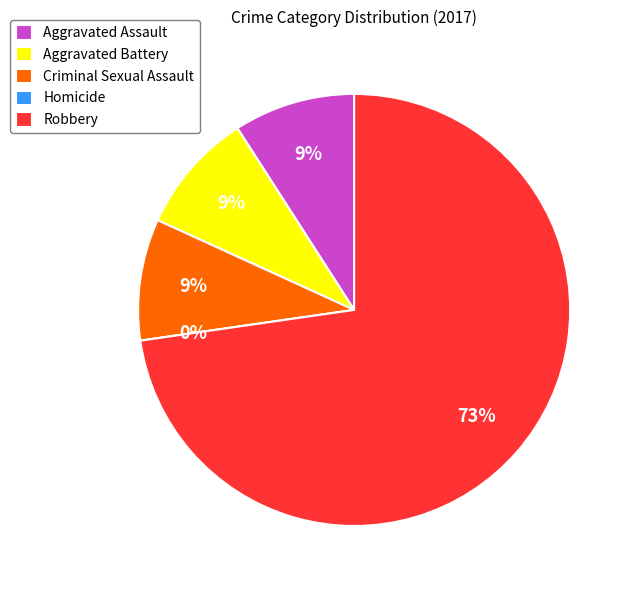

Which category has the smallest portion of the pie?

Homicide